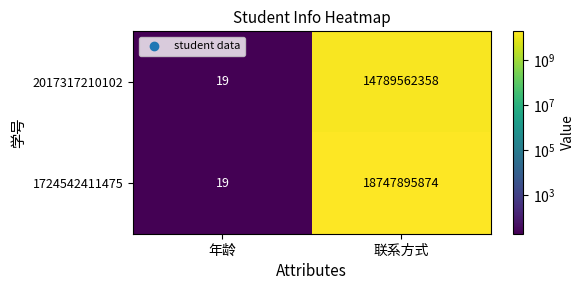

What is the difference between the 1724542411475 values at 年龄 and 联系方式?

18747895855